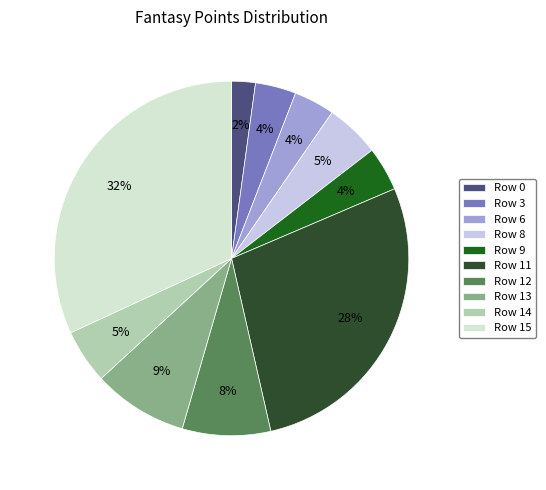

Count the number of slices in the pie.

10